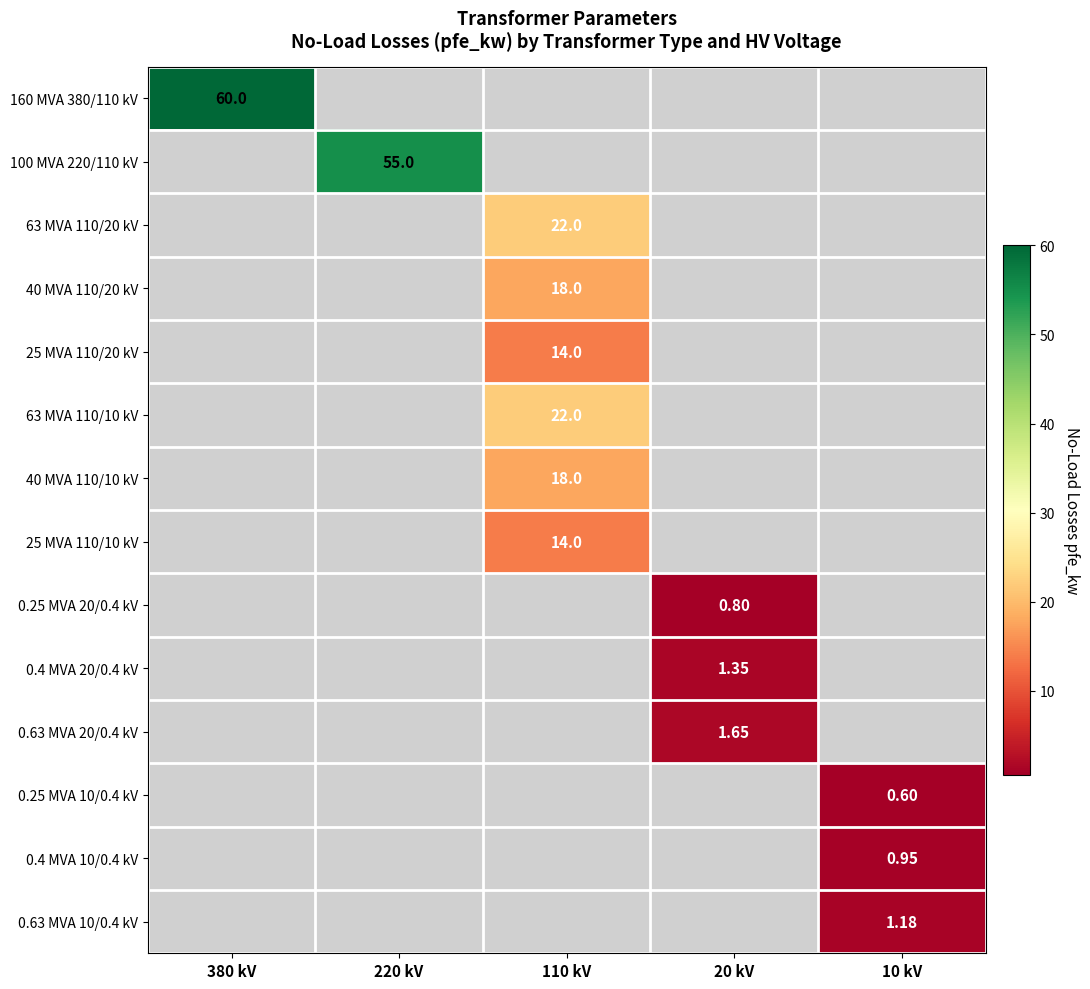

The value of 25 MVA 110/10 kV at 220 kV is 0.0. True or false?

True